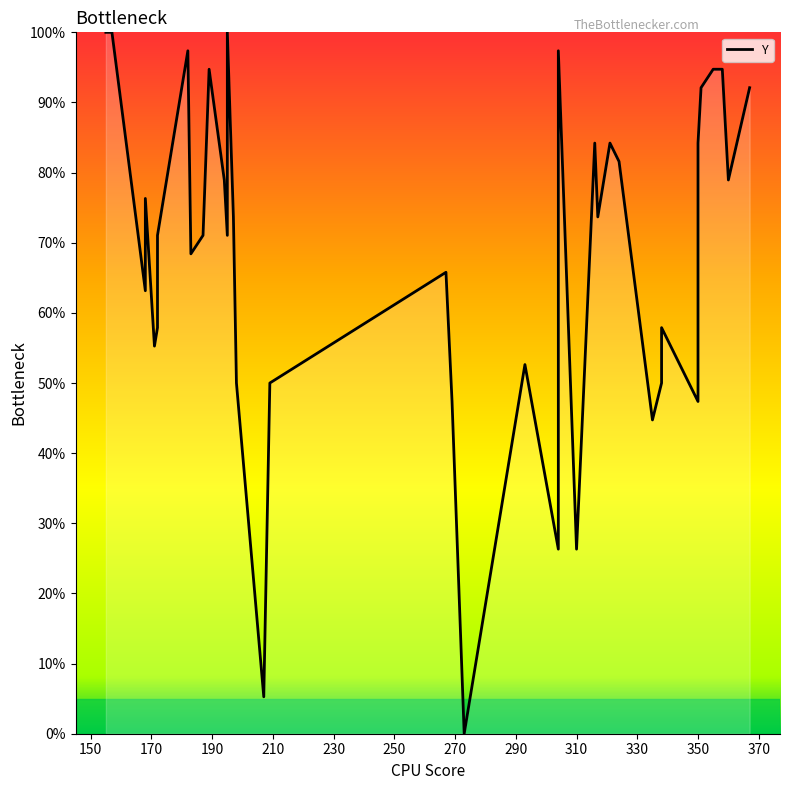

What is the average value?

68.5